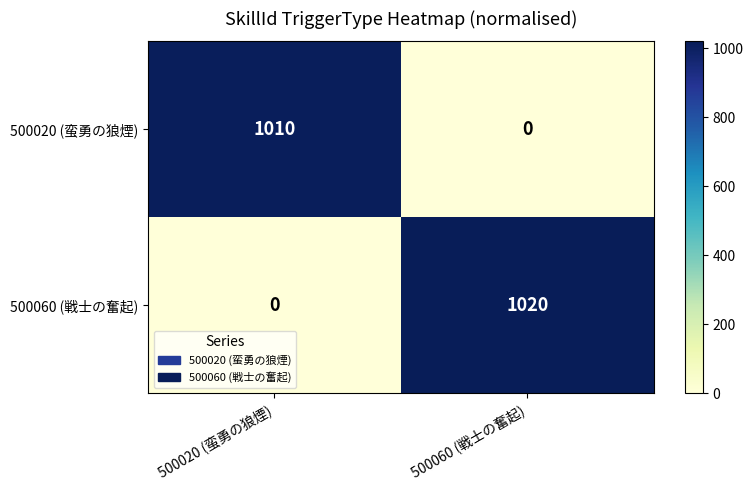

What is the highest value of the 500020 (蛮勇の狼煙) series?

1010